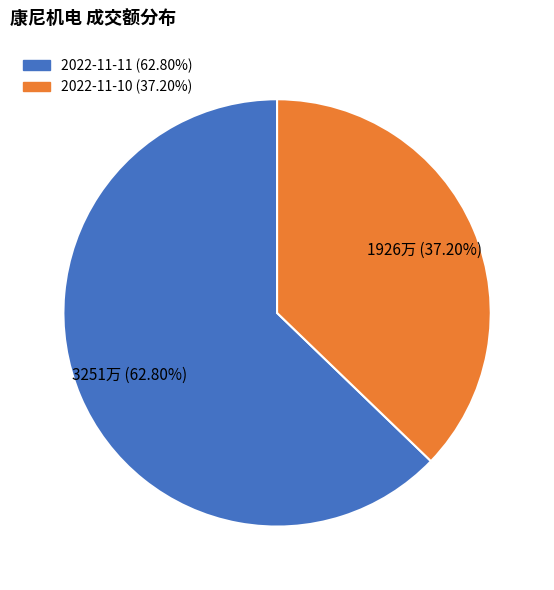

What portion of the pie excludes 2022-11-10?

62.8%